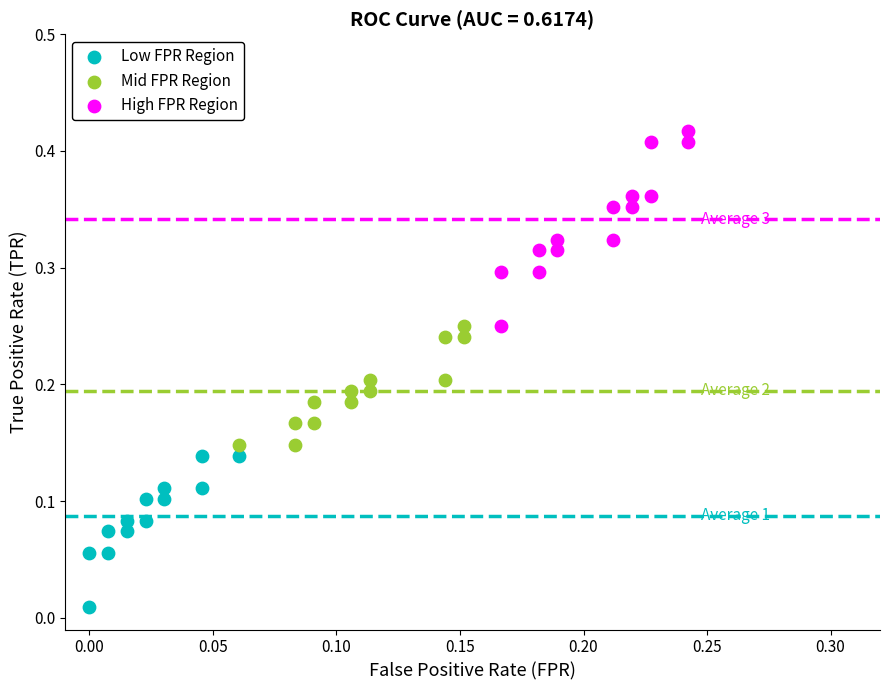

What are all the series names shown in the legend?

Low FPR Region, Mid FPR Region, High FPR Region